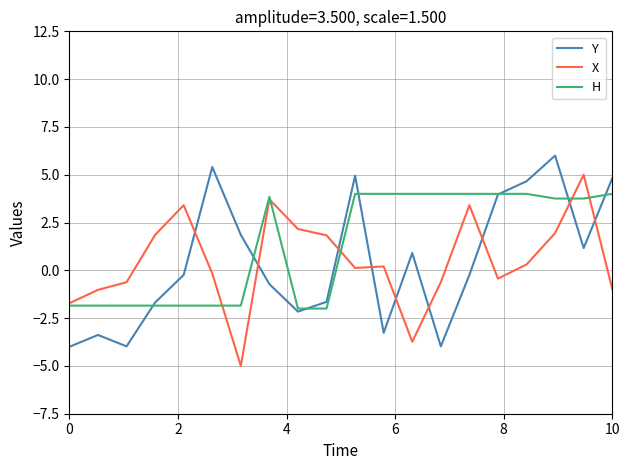

What is the average value of the X series?

0.5